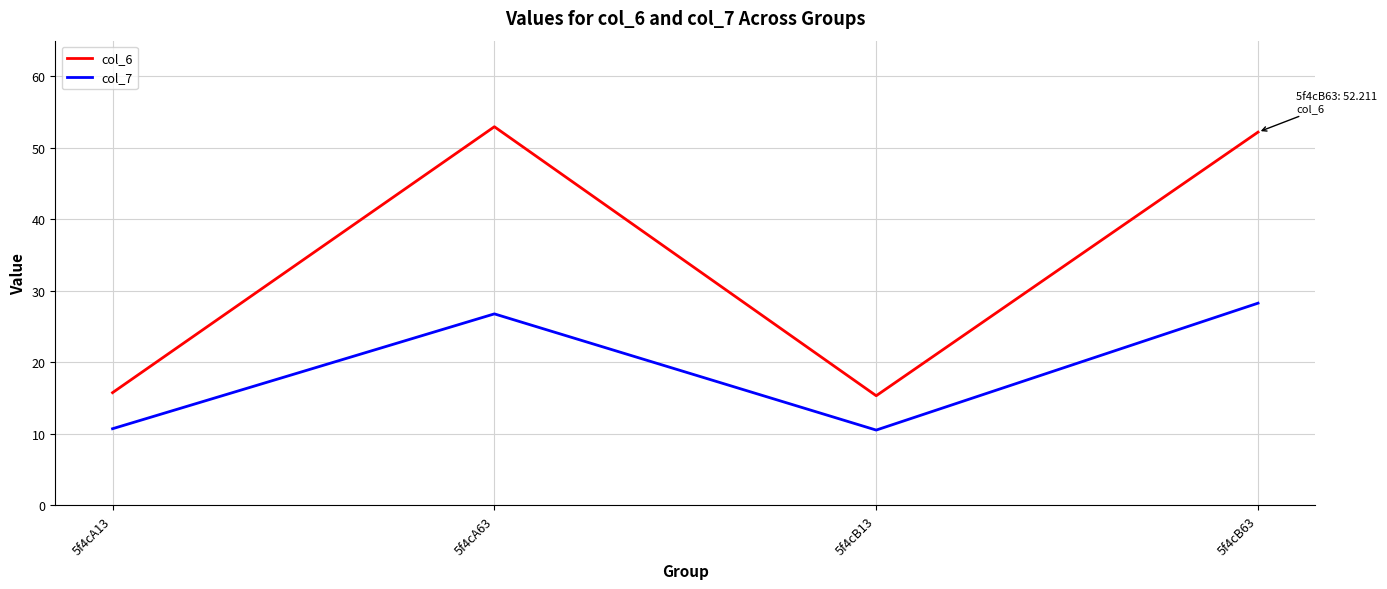

What position from the right is 5f4cB13?

2